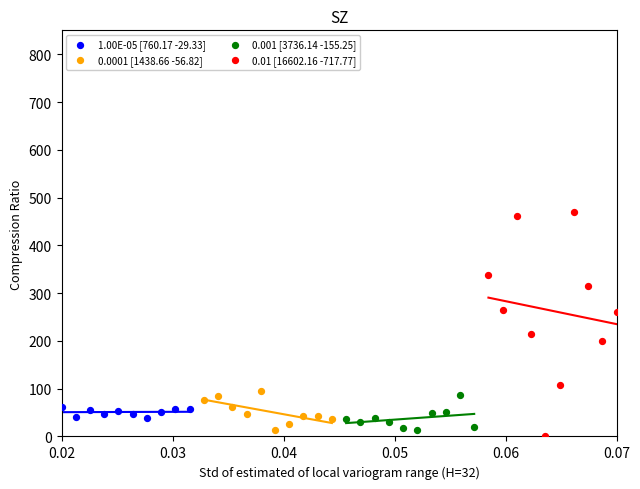

Which series reaches the maximum Y coordinate?

0.01 [16602.16 -717.77]